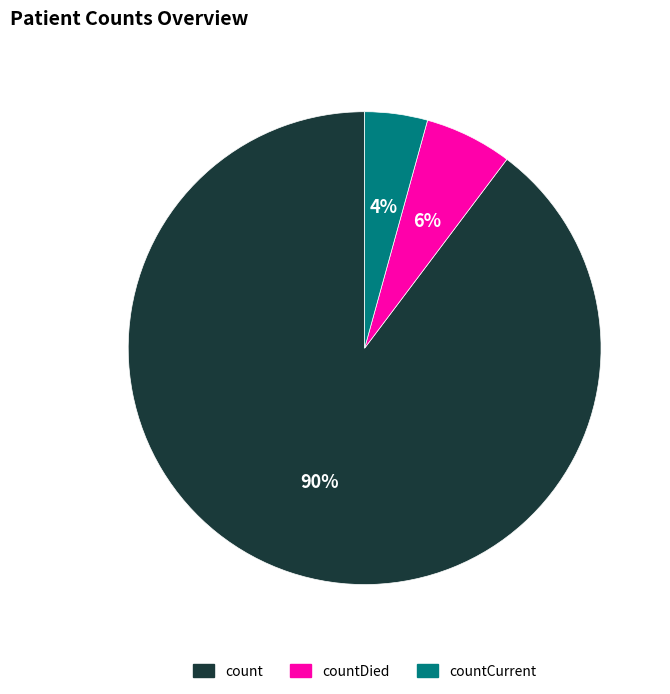

Is there any slice that represents more than half of the pie?

Yes